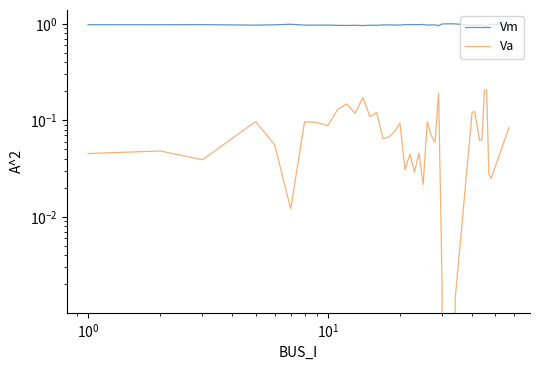

True or false: Vm has a value of 0.5 at $\mathdefault{10^{0}}$.

False